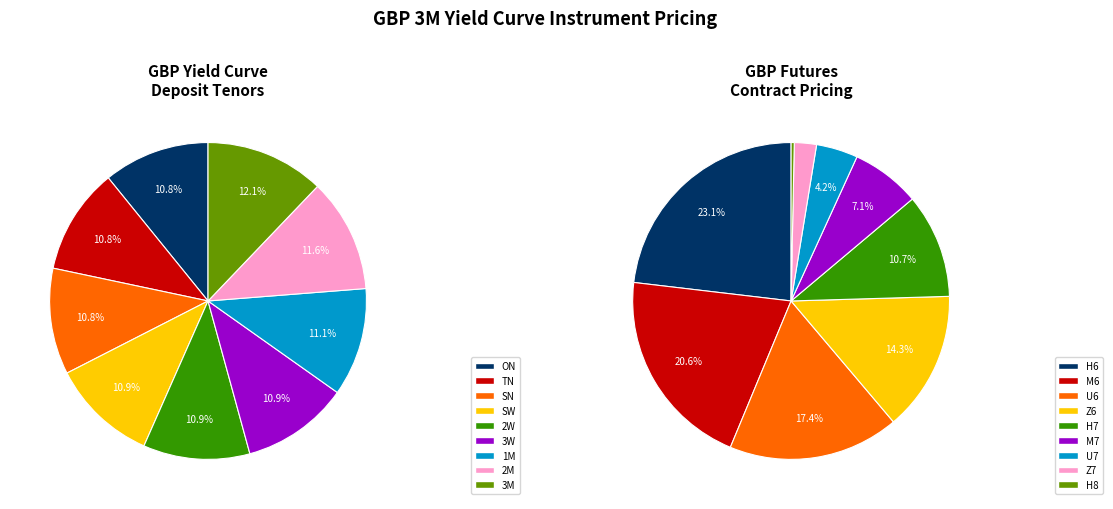

Which slice is the smallest?

ON